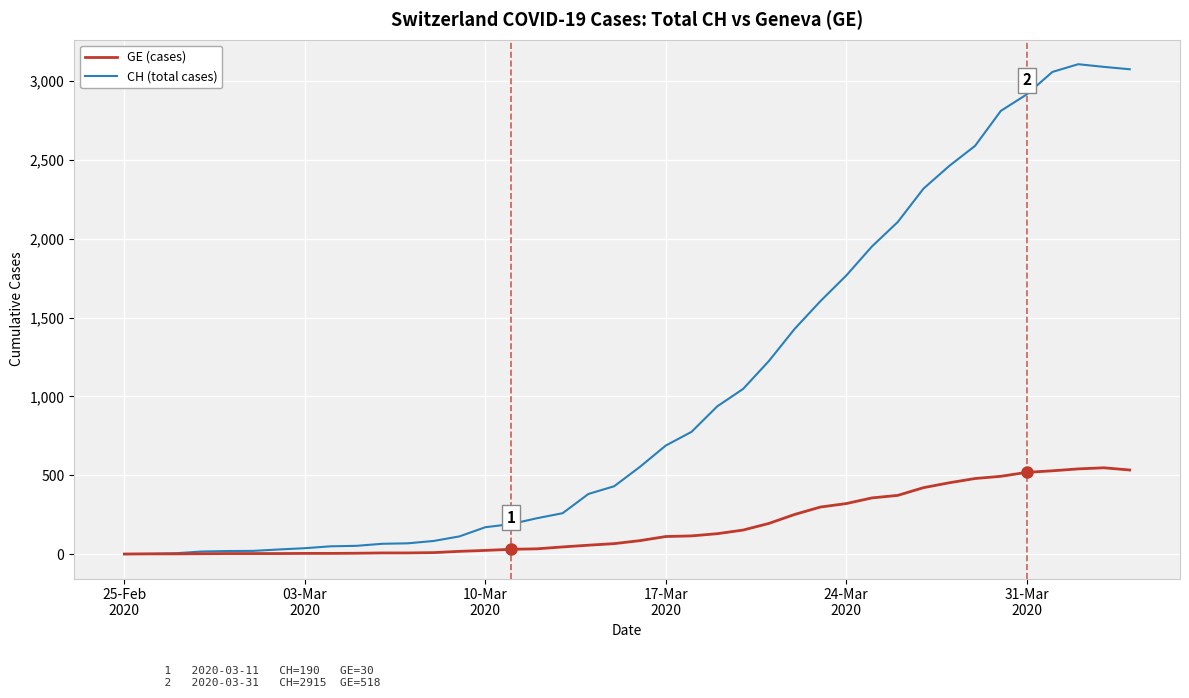

How many lines are shown in the chart?

2